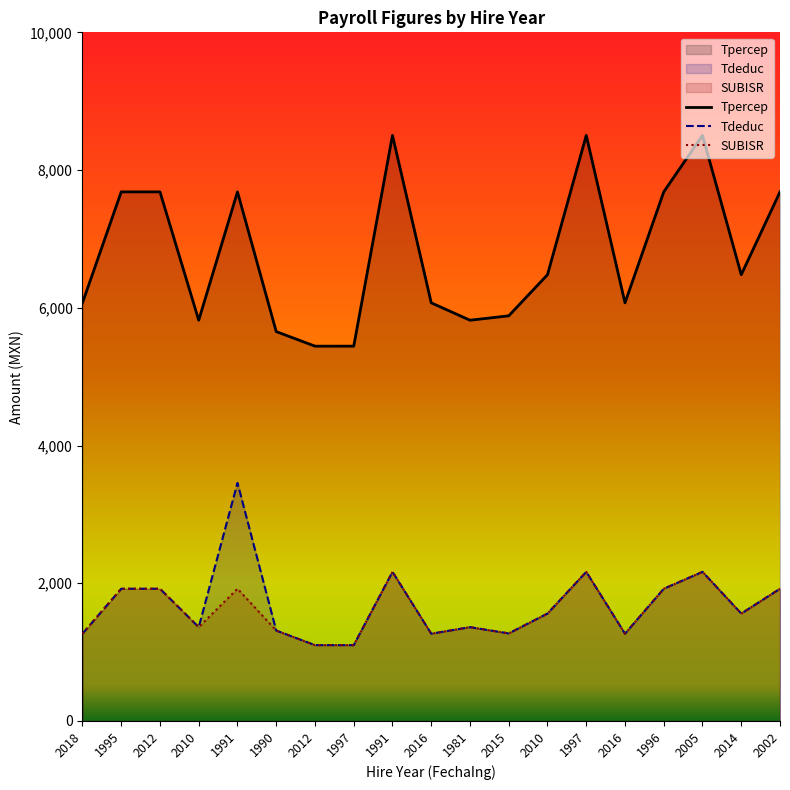

Which series has the largest range (max minus min)?

Tpercep